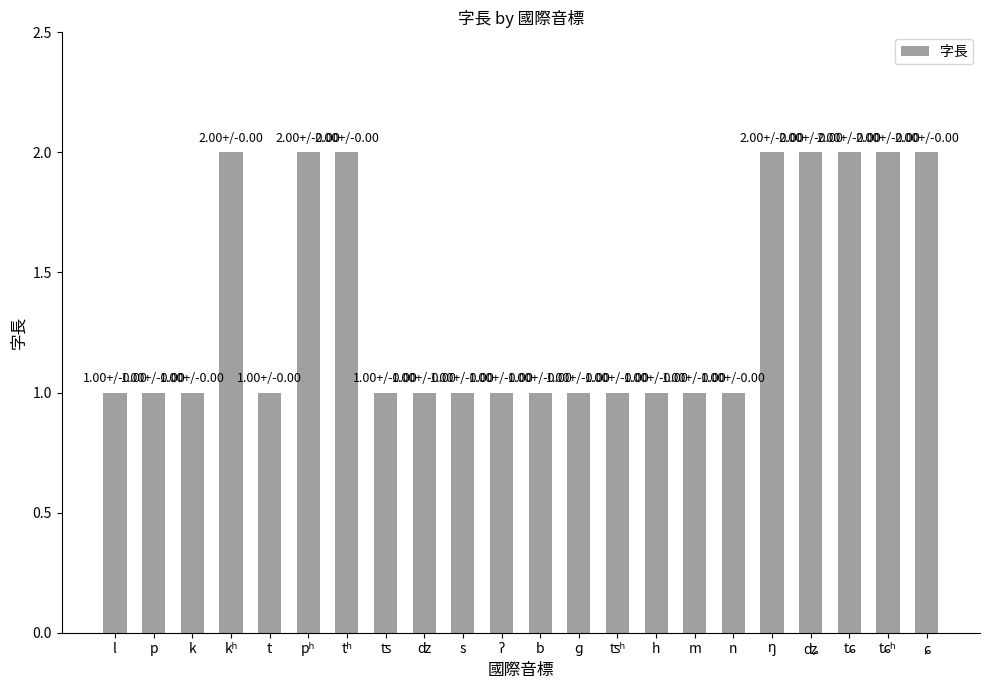

Is it true that the value at t is 2?

False